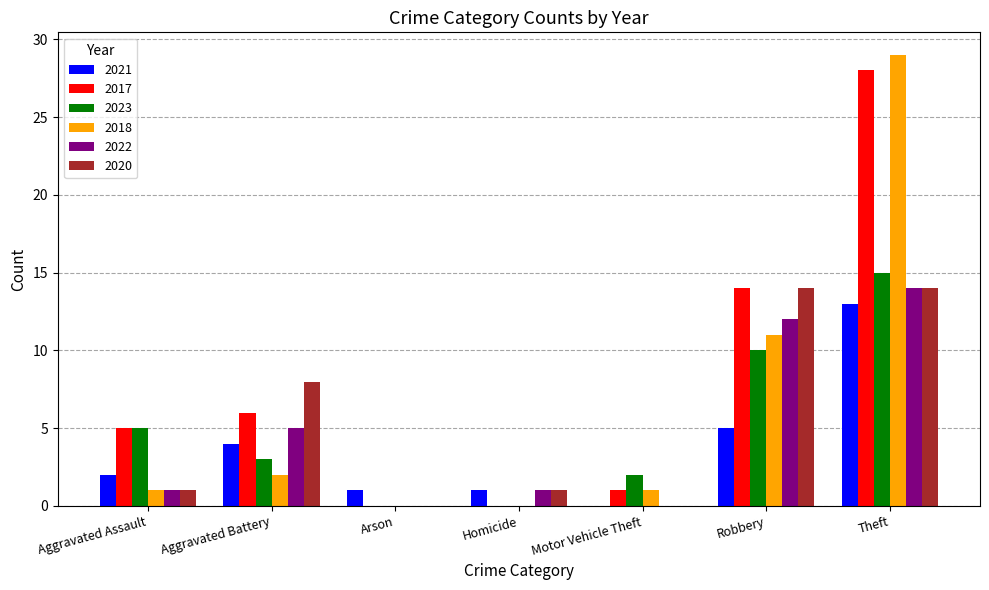

Which series changed the most between Aggravated Battery and Theft?

2018